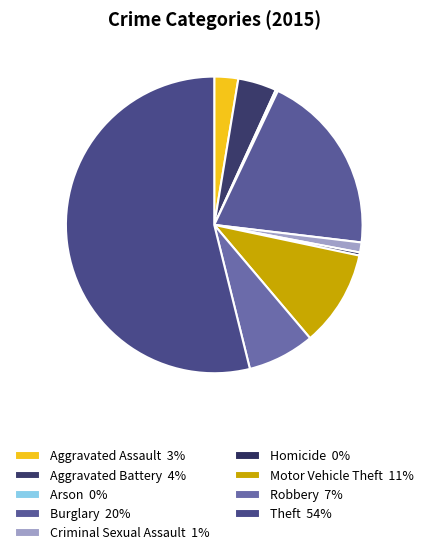

Which slice represents more than half of the pie?

Theft